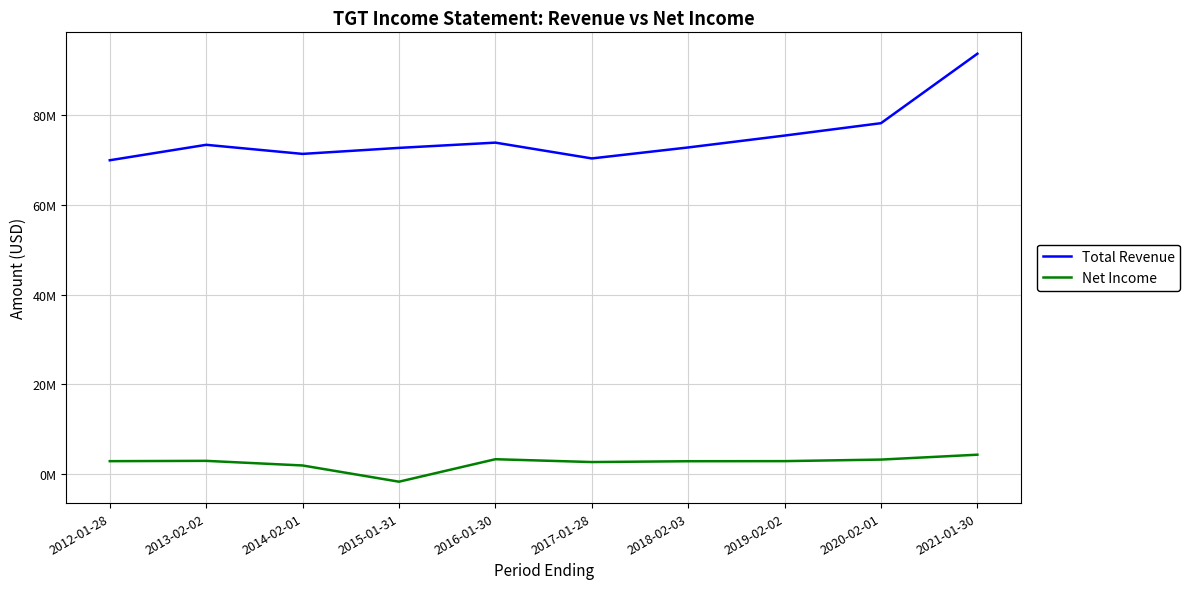

True or false: Net Income and Total Revenue intersect in this chart.

False